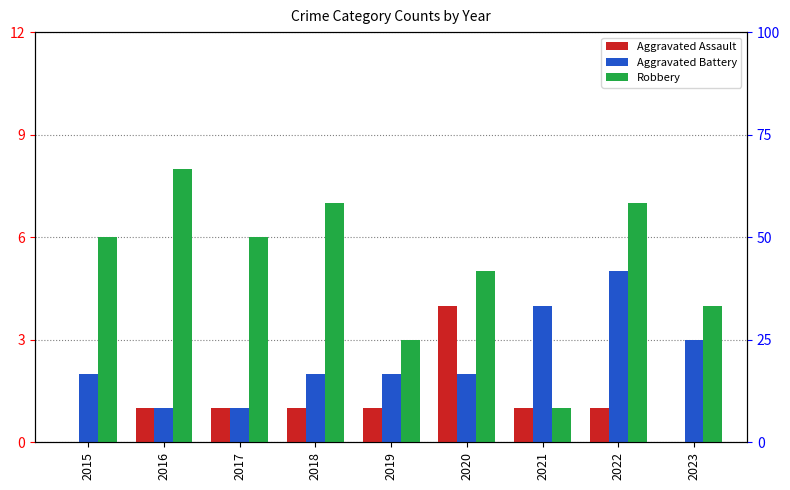

Does the chart contain any negative values?

No